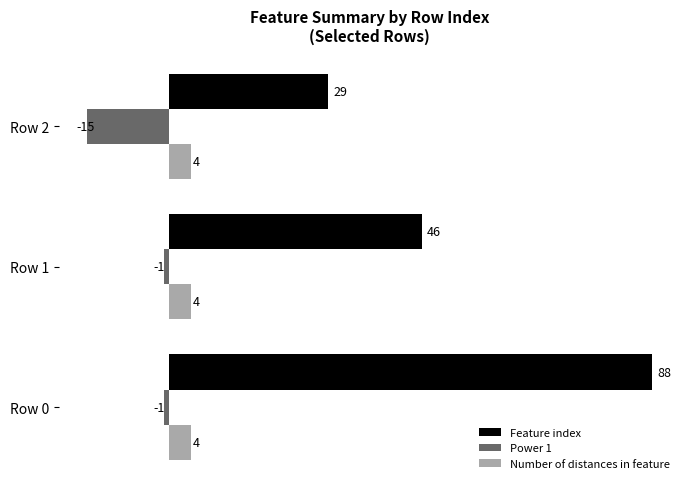

How many Feature index values are between 29 and 88?

3